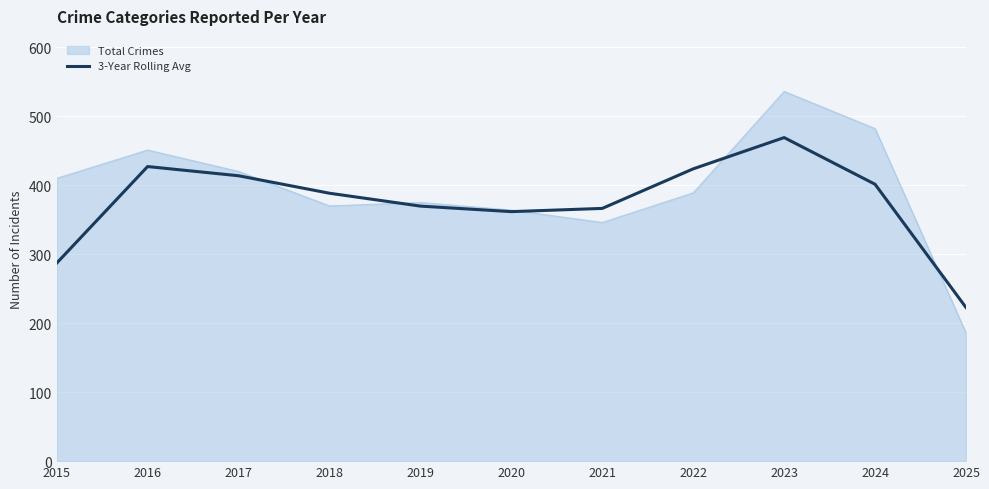

What is the difference between the highest and lowest values at 2022?

34.7